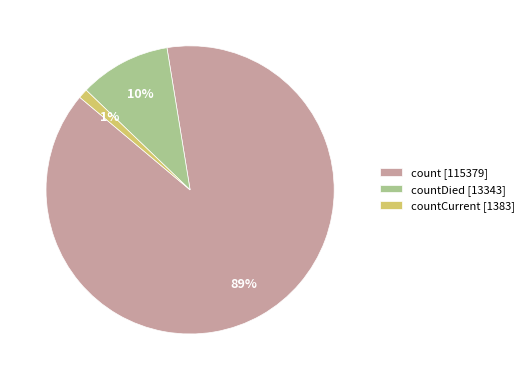

What percentage is the countDied [13343] slice, to the nearest percent?

10%